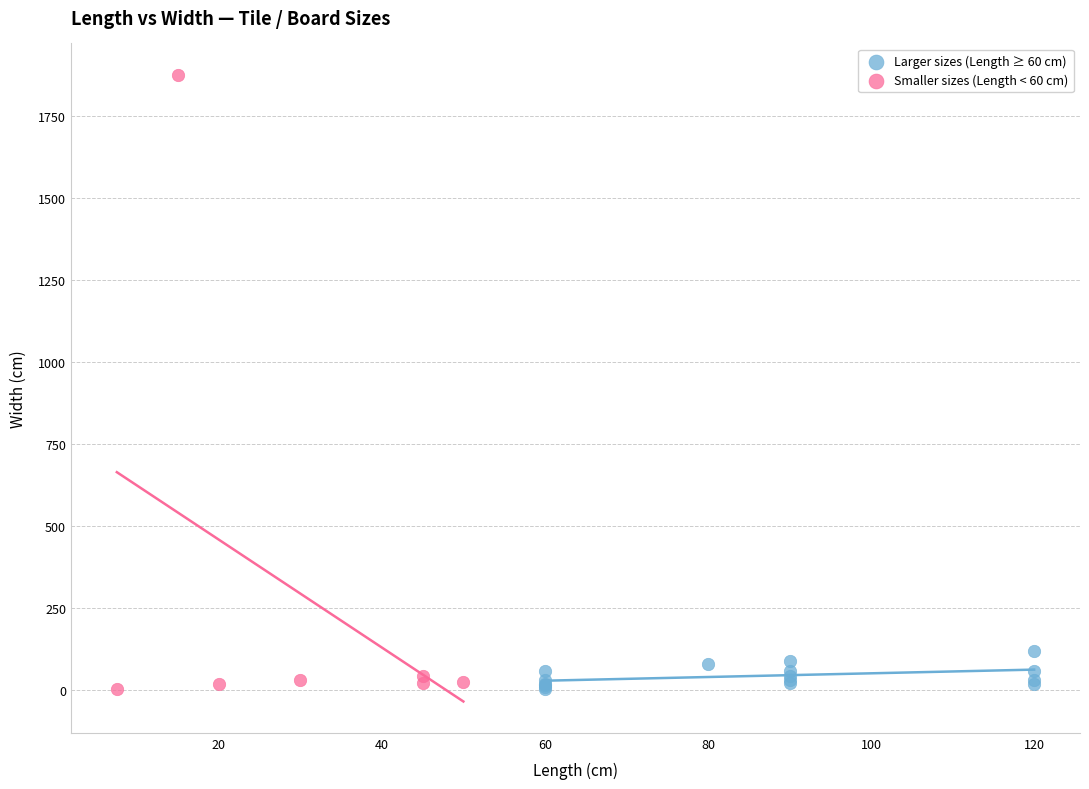

Which series contains the highest Y value?

Smaller sizes (Length < 60 cm)